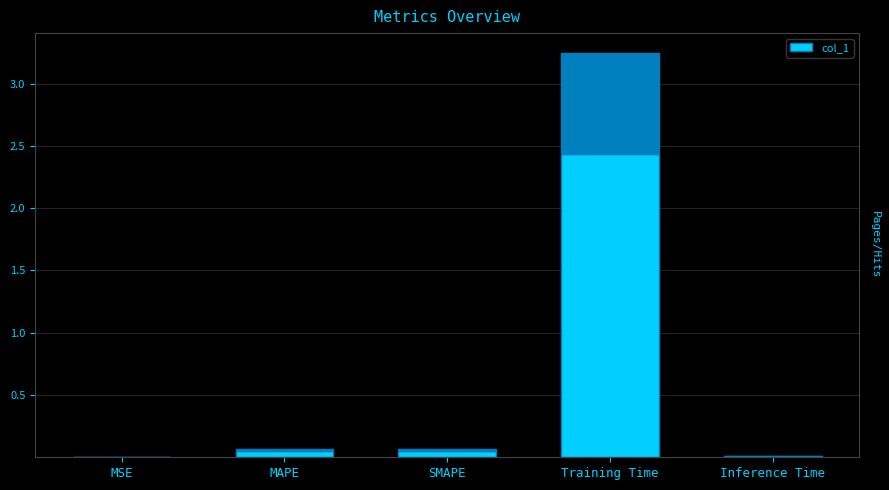

At which category does the chart reach its minimum across all series?

MSE